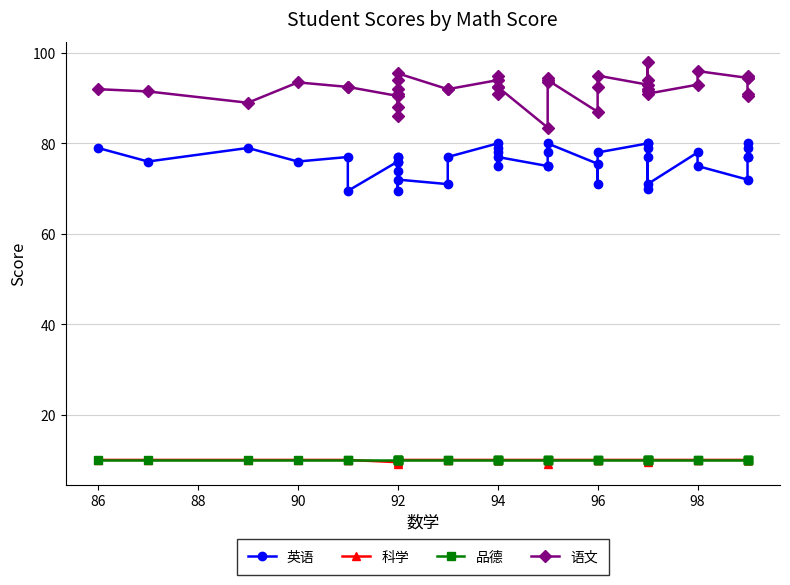

Does the chart have visible grid lines?

Yes